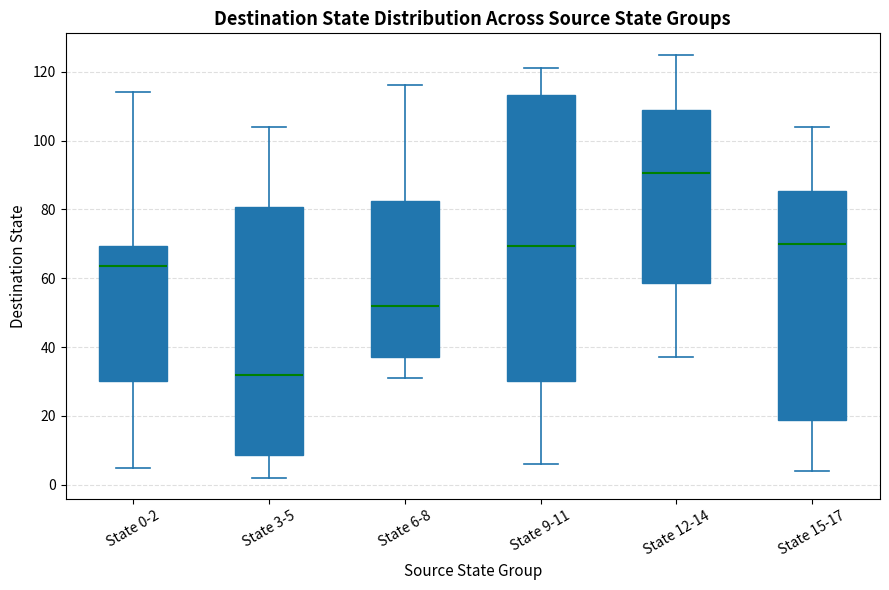

Which box has the lowest median line?

State 3-5